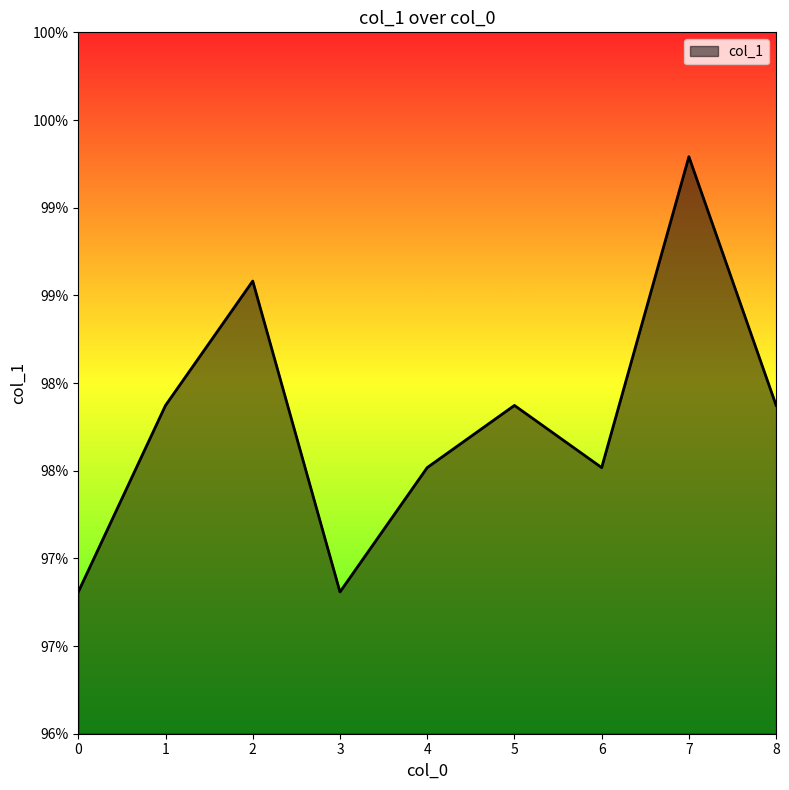

The chart shows a value of 1.0 at 6. True or false?

True